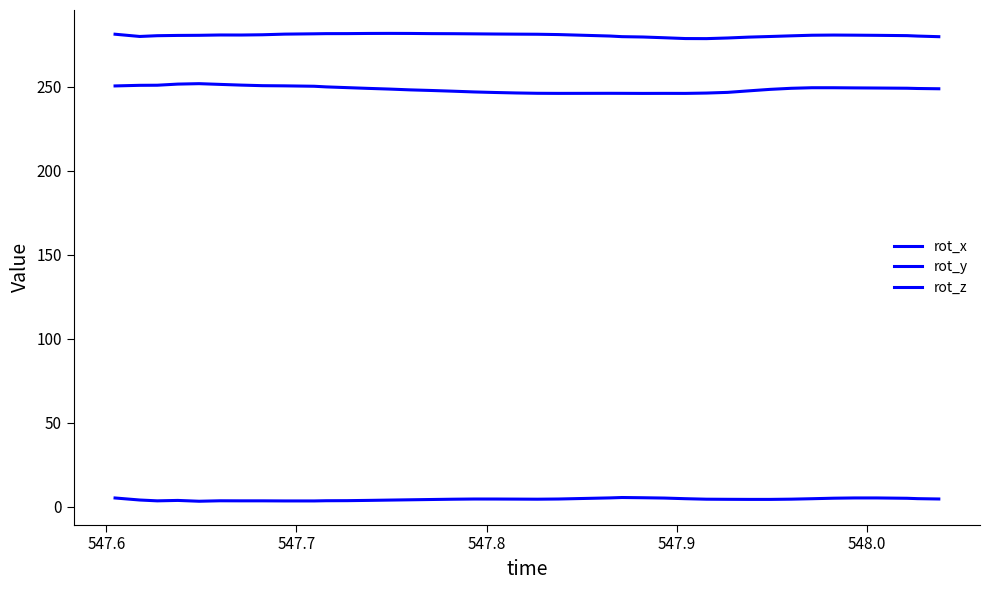

In rot_y, how many points are higher than both neighbors (excluding endpoints)?

4